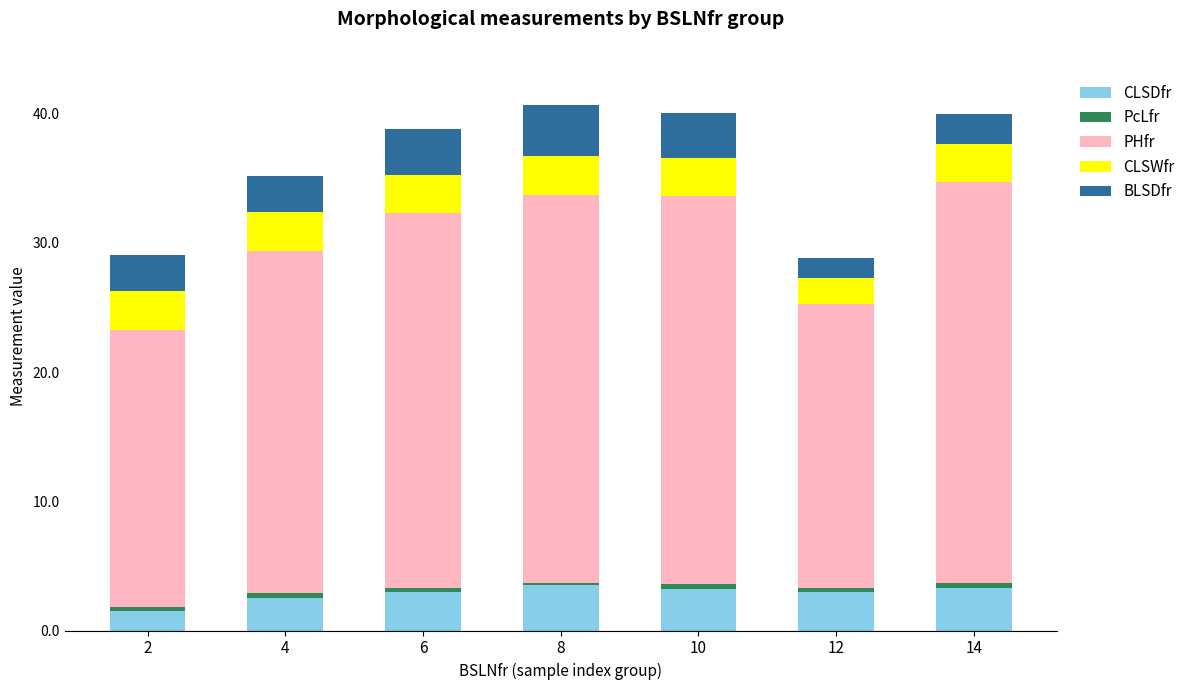

The CLSDfr series shows 3.0 at 12. True or false?

True